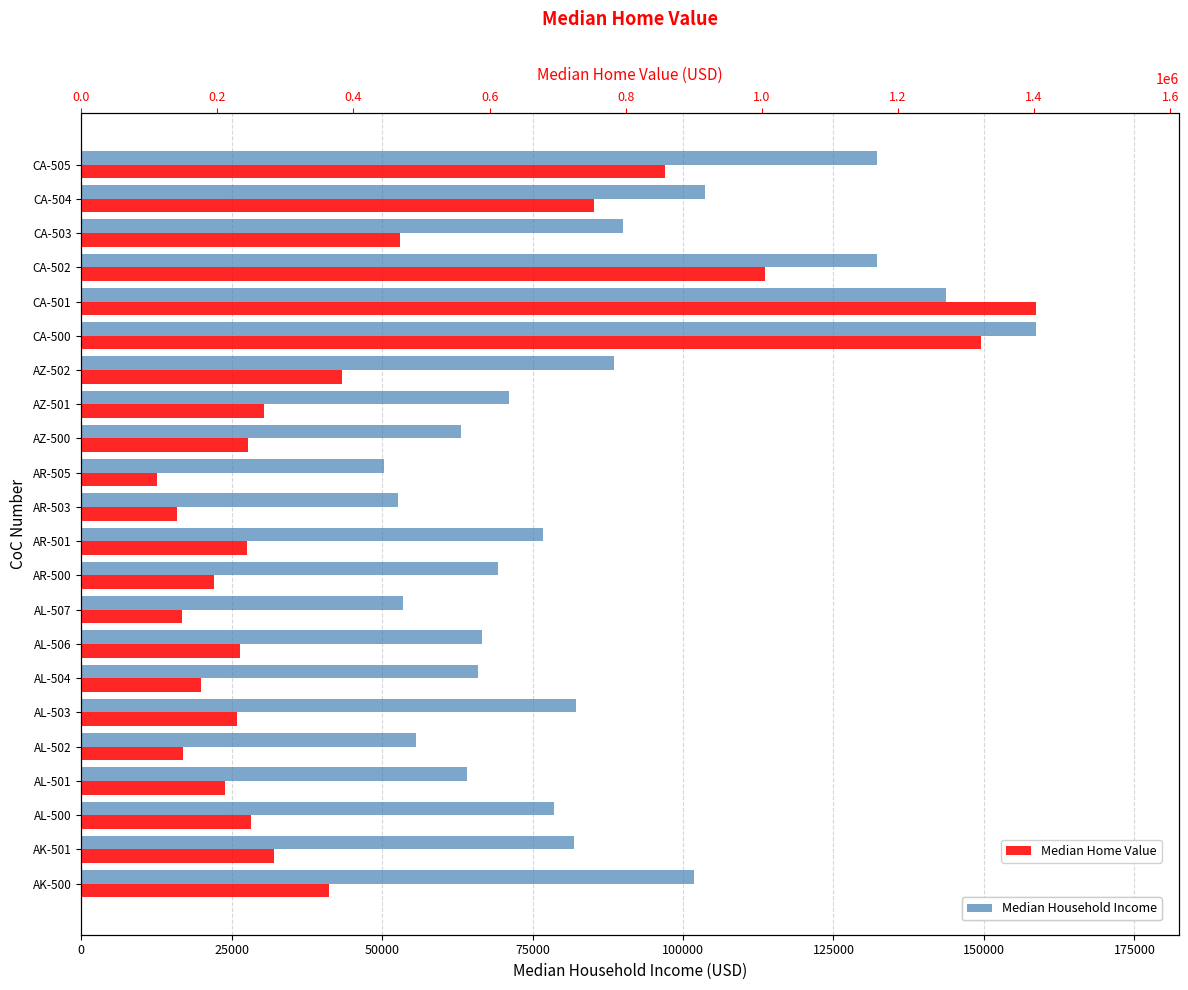

The Median Household Income series shows 158581 at CA-500. True or false?

True